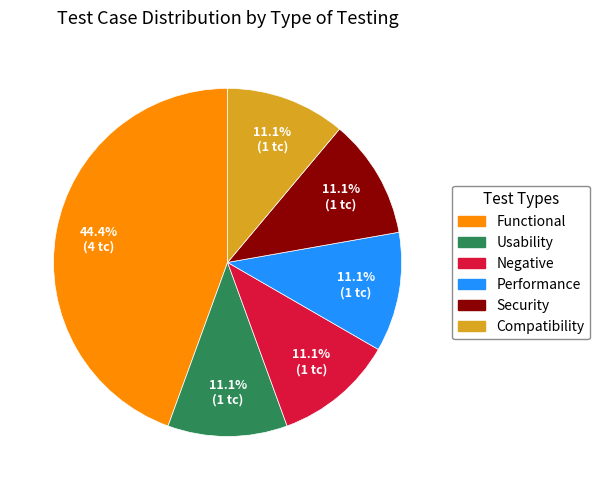

Which has a higher value, Functional or Negative?

Functional